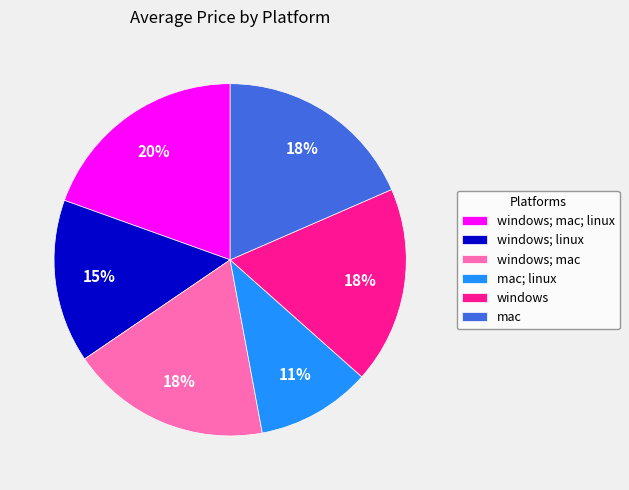

To the nearest percent, what is the combined percentage of windows; mac and windows; mac; linux?

38%